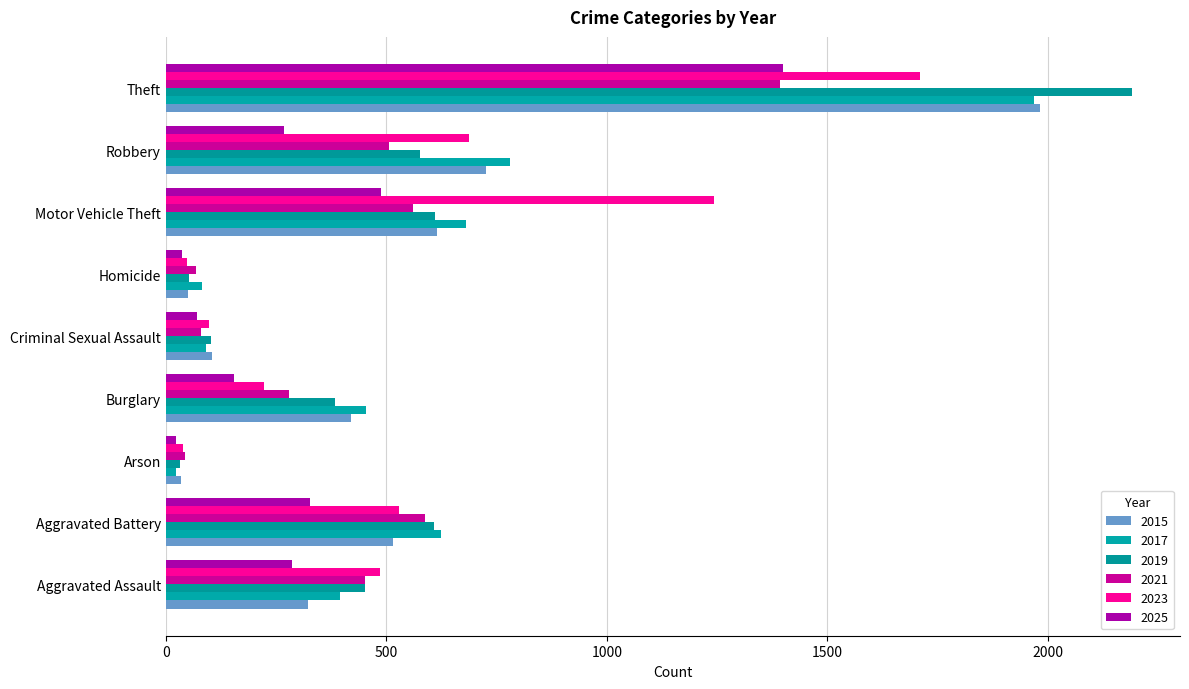

Count the number of categories in the chart.

9